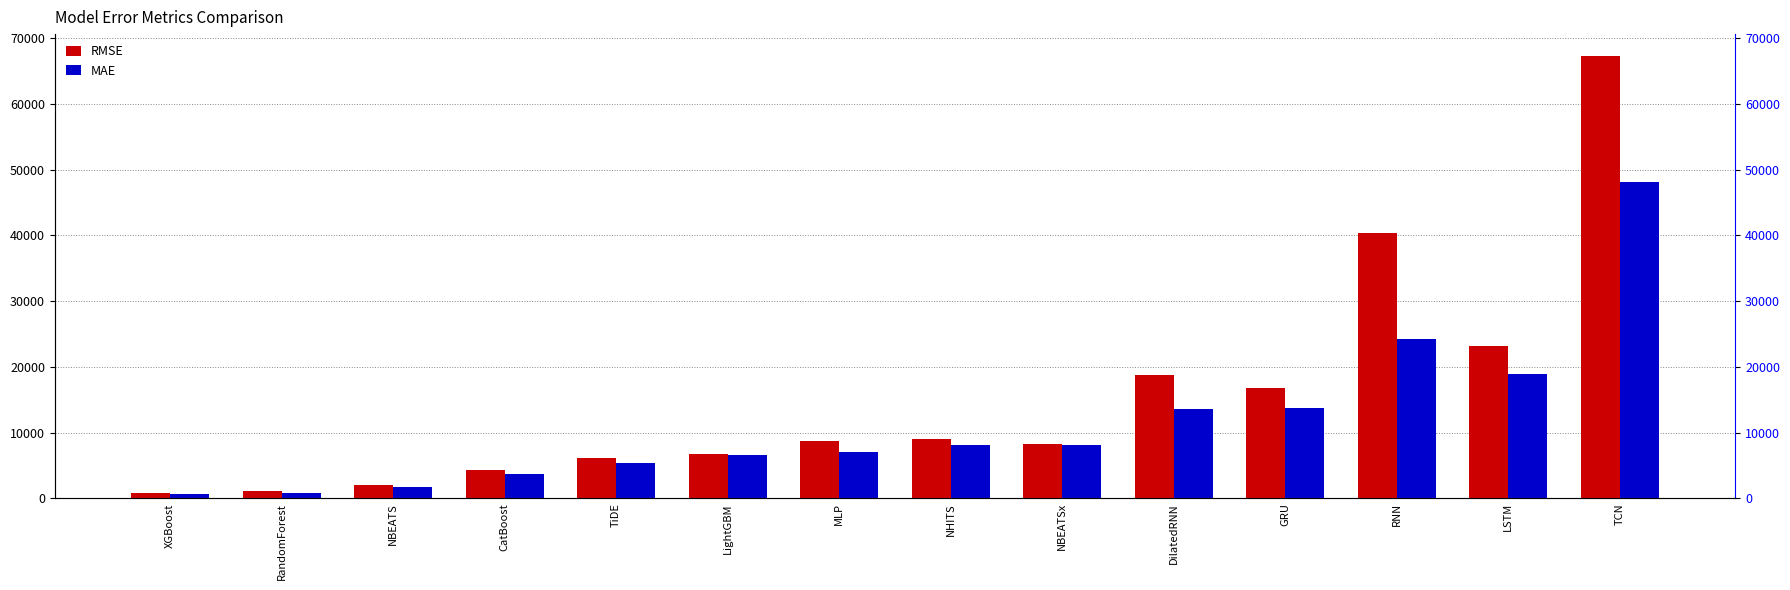

At how many categories does at least one series exceed 8302?

7